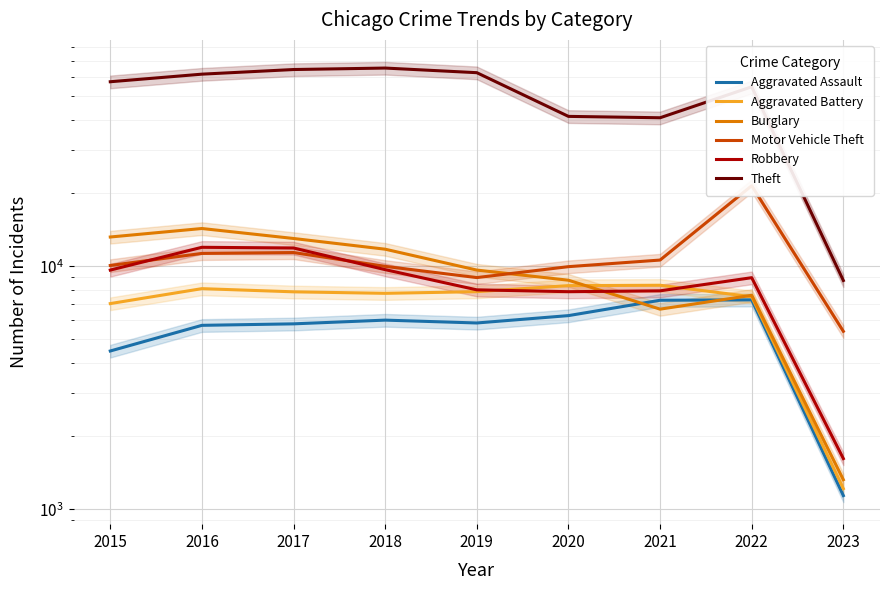

True or false: Aggravated Assault has a value of 9979 at 2020.

False